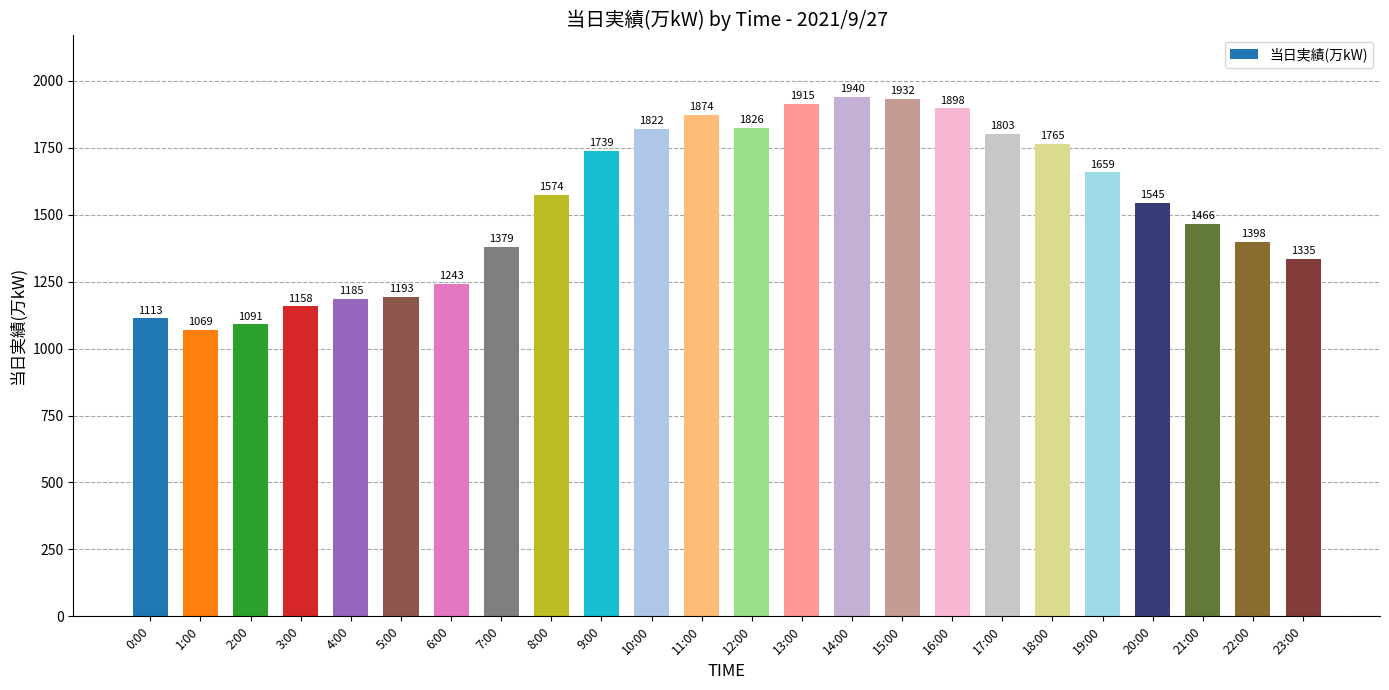

How many bars are there in total?

24